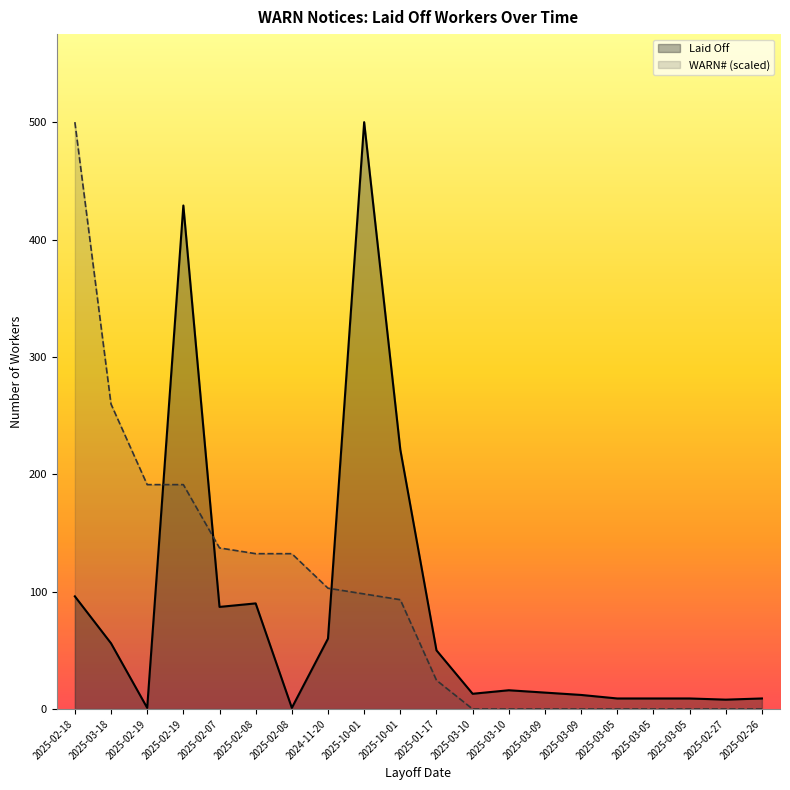

What is the difference between the second highest and minimum values in the WARN# series?

259.8